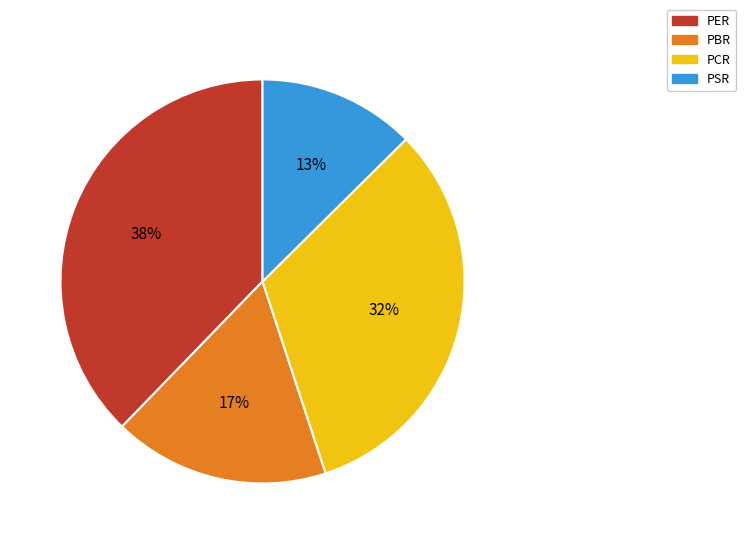

To the nearest percent, what is the average slice percentage?

25%